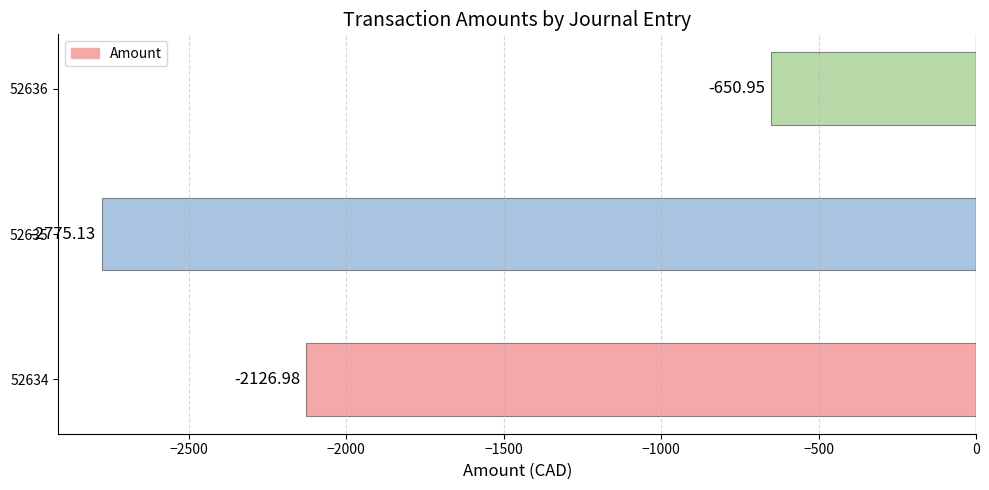

What is the average value?

-1851.0